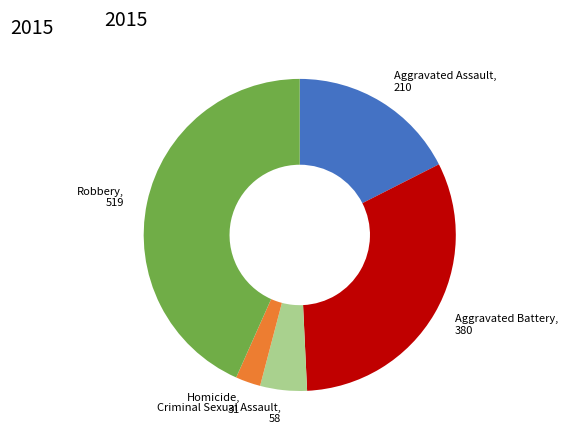

Between Aggravated Battery and Aggravated Assault, which is larger?

Aggravated Battery